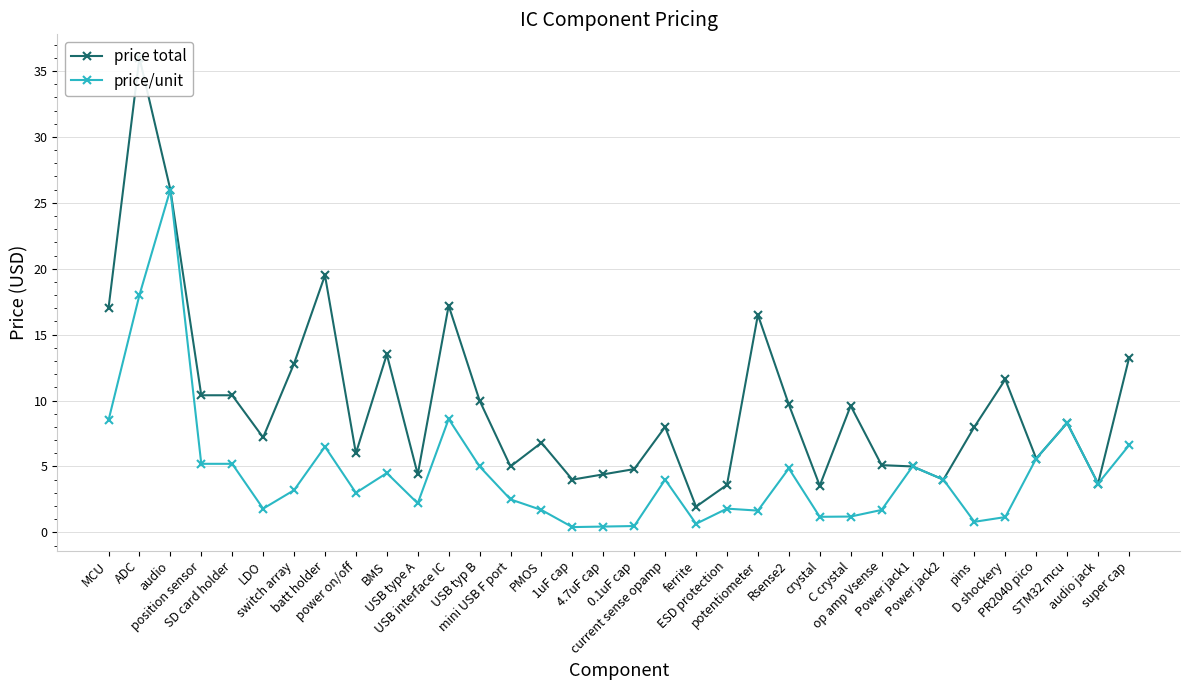

Where is the first local maximum for price total?

ADC